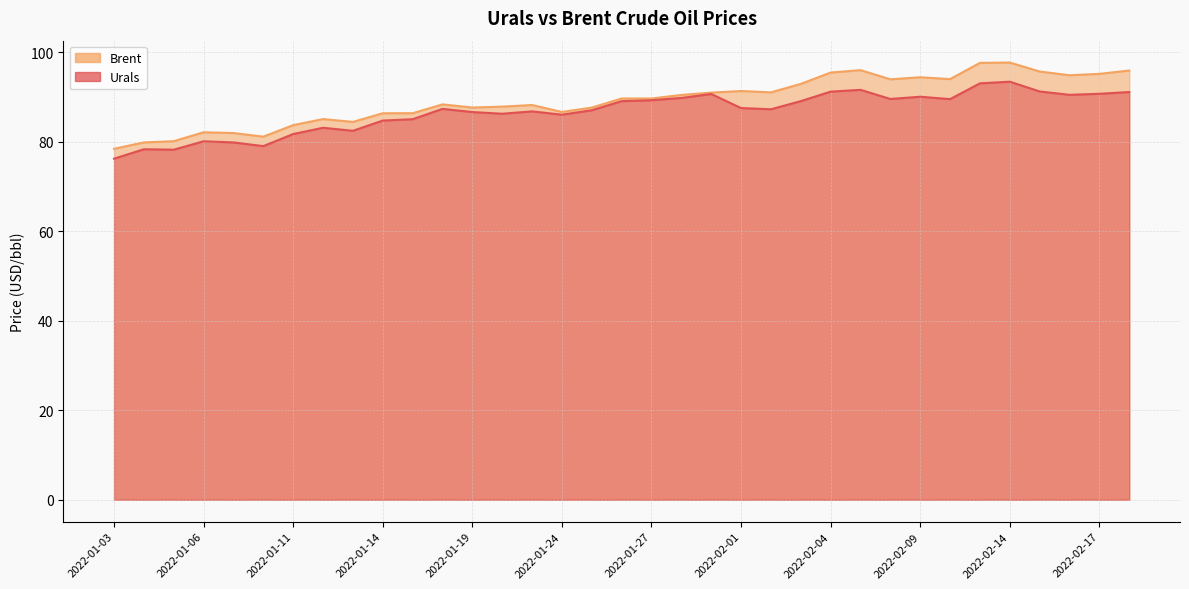

True or false: Urals and Brent intersect in this chart.

False